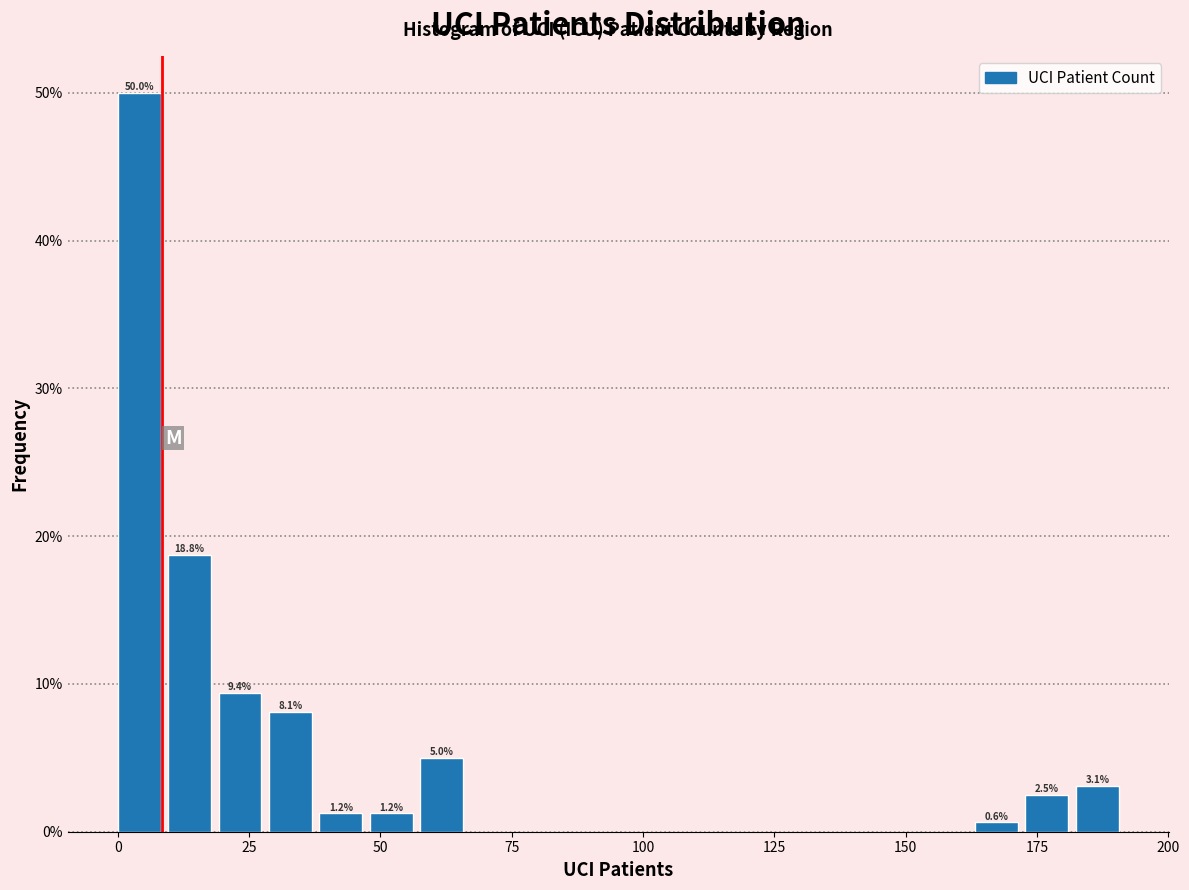

Around what value on the x-axis is the tallest bar? Give the approximate position of its centre, as read against the axis.

5